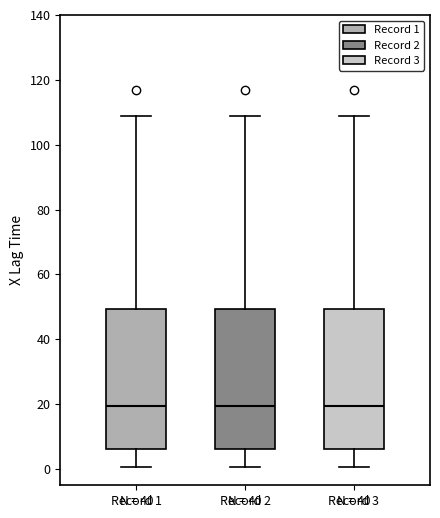

Reading left to right, transcribe this box plot: for each box, give where its median line is, the range the box spans, and where its two whiskers end, as read against the y-axis. The values are not printed on the chart, so give them approximately, as read against the axis.

Record 1: median 20, box 6 to 50, whiskers 0 to 110
Record 2: median 20, box 6 to 50, whiskers 0 to 110
Record 3: median 20, box 6 to 50, whiskers 0 to 110